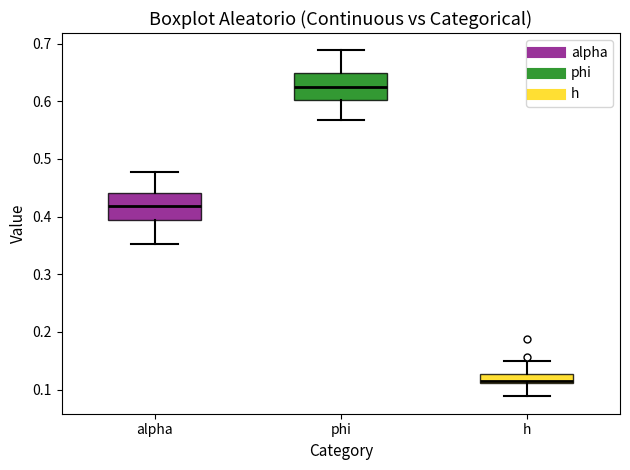

Reading left to right, transcribe this box plot: for each box, give where its median line is, the range the box spans, and where its two whiskers end, as read against the y-axis. The values are not printed on the chart, so give them approximately, as read against the axis.

alpha: median 0.42, box 0.39 to 0.44, whiskers 0.35 to 0.48
phi: median 0.63, box 0.60 to 0.65, whiskers 0.57 to 0.69
h: median 0.12, box 0.11 to 0.13, whiskers 0.09 to 0.15